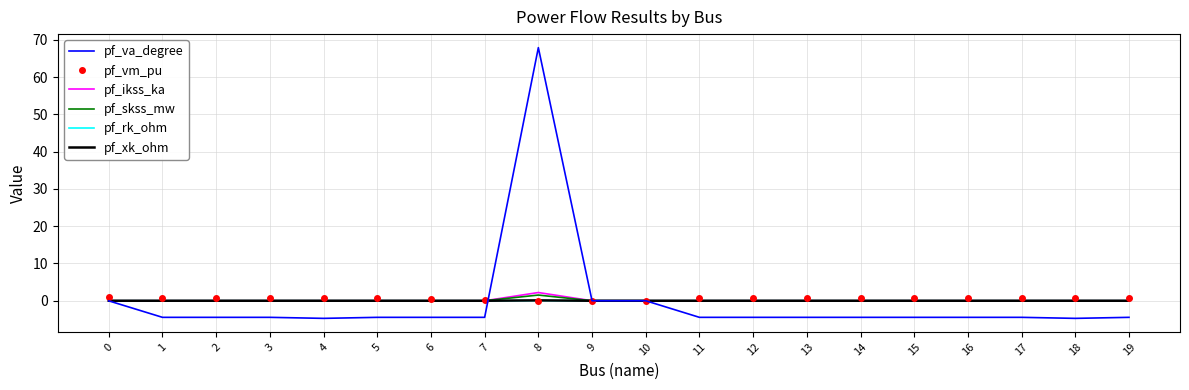

Which series has the largest range (max minus min)?

pf_va_degree